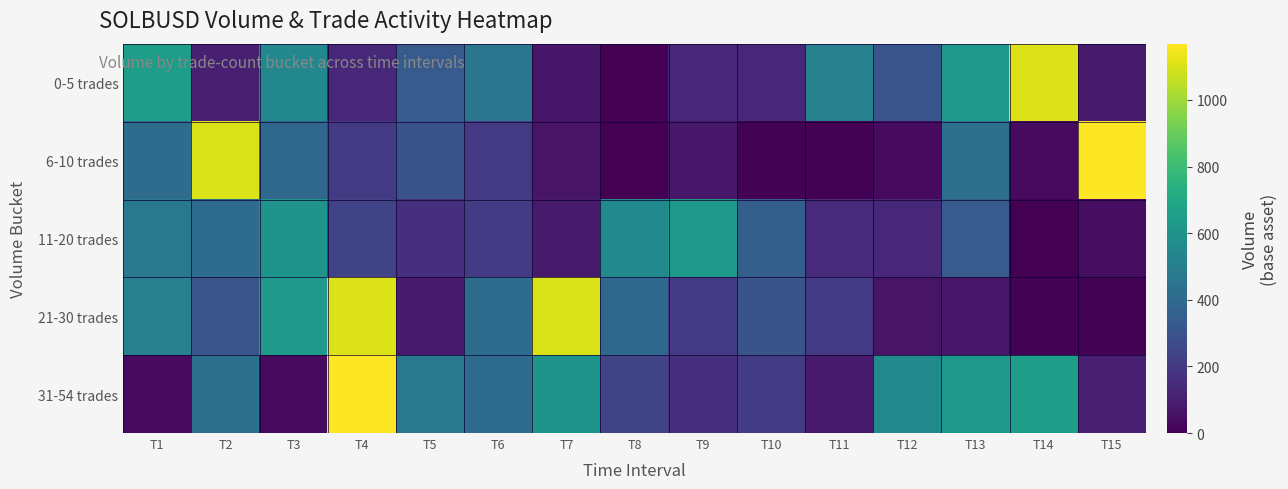

List the series in order of their peak value, lowest first.

11-20 trades, 0-5 trades, 21-30 trades, 6-10 trades, 31-54 trades